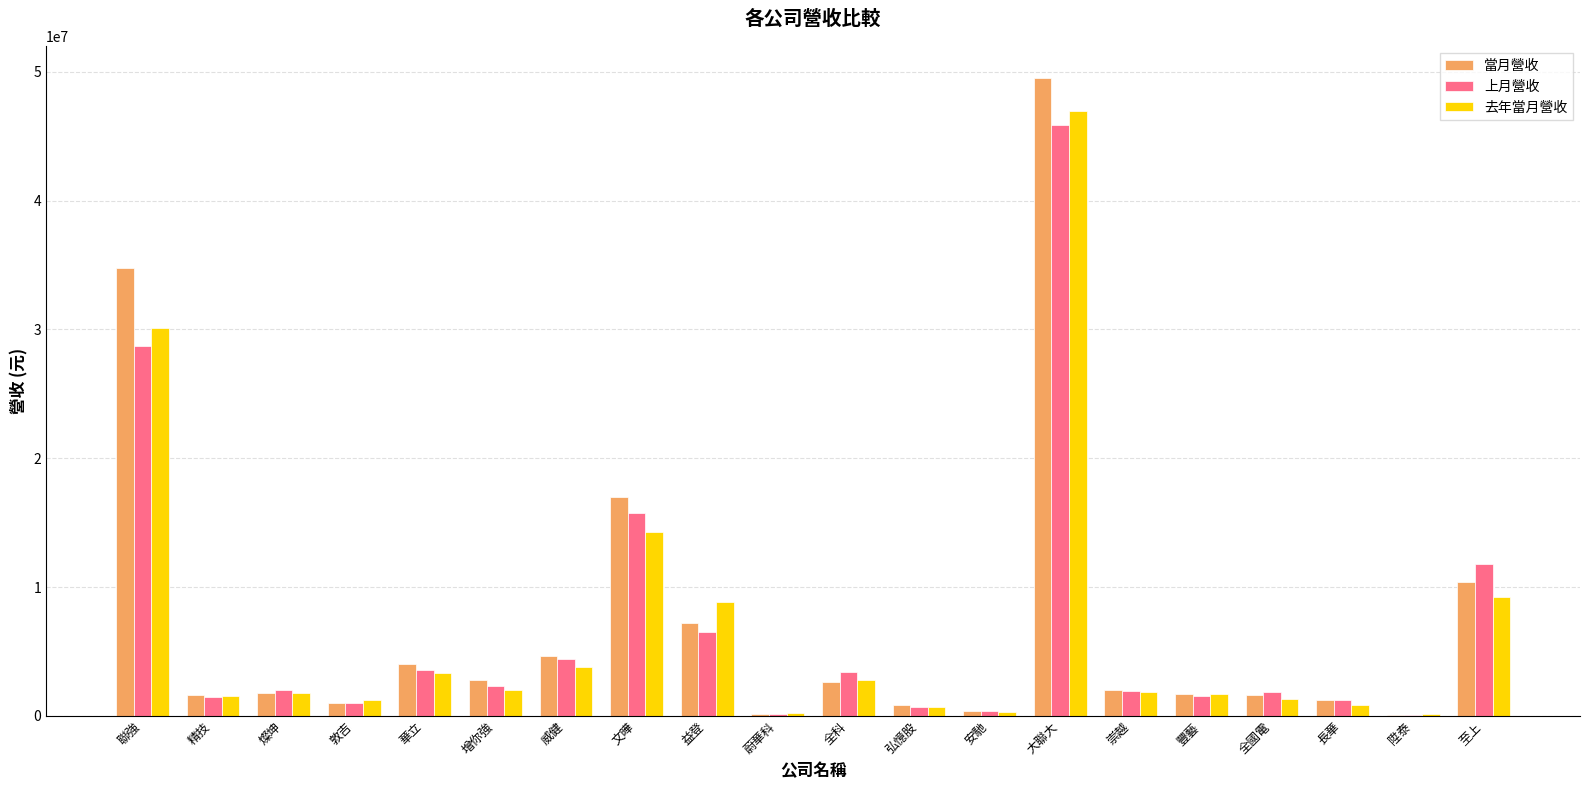

Which category has the highest value in the 當月營收 series?

大聯大